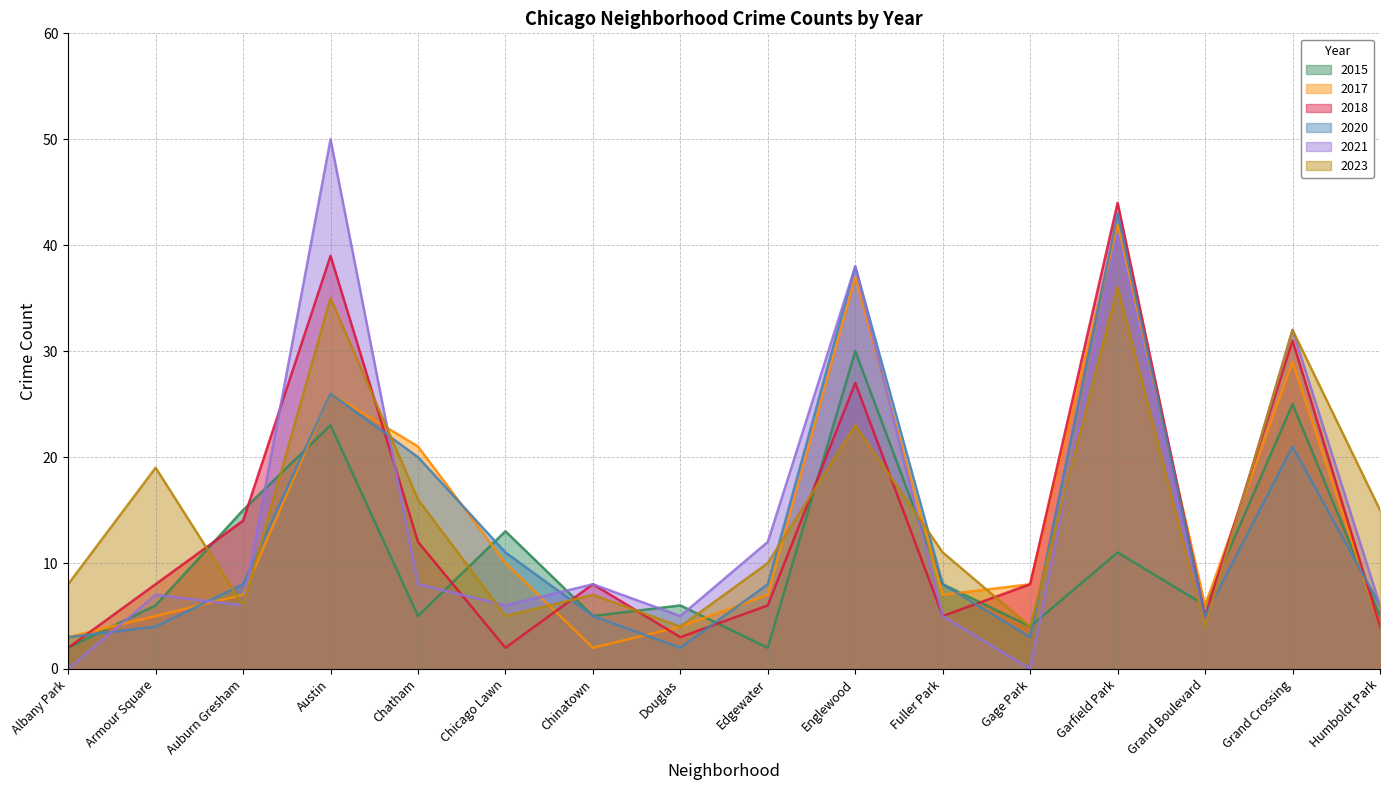

List the labels in order of 2021 value, largest first.

Austin, Garfield Park, Englewood, Grand Crossing, Edgewater, Chatham, Chinatown, Armour Square, Auburn Gresham, Chicago Lawn, Humboldt Park, Douglas, Fuller Park, Grand Boulevard, Albany Park, Gage Park